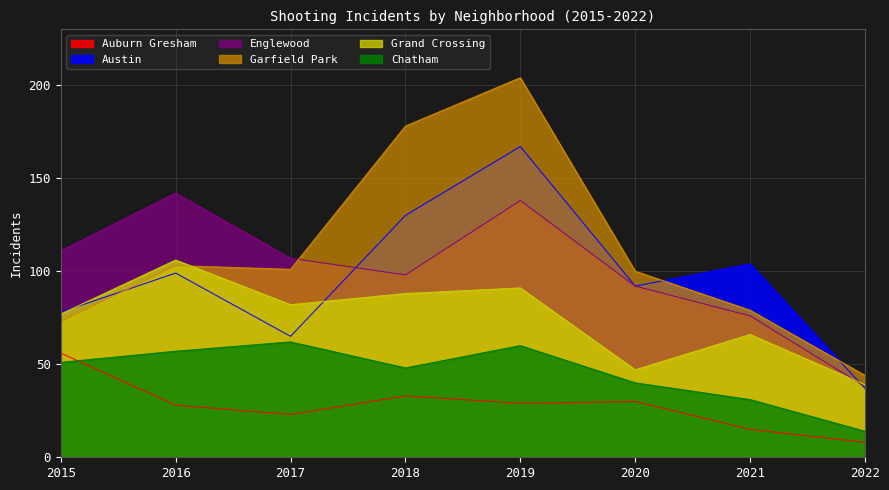

At which category does Grand Crossing reach its first local valley?

2017